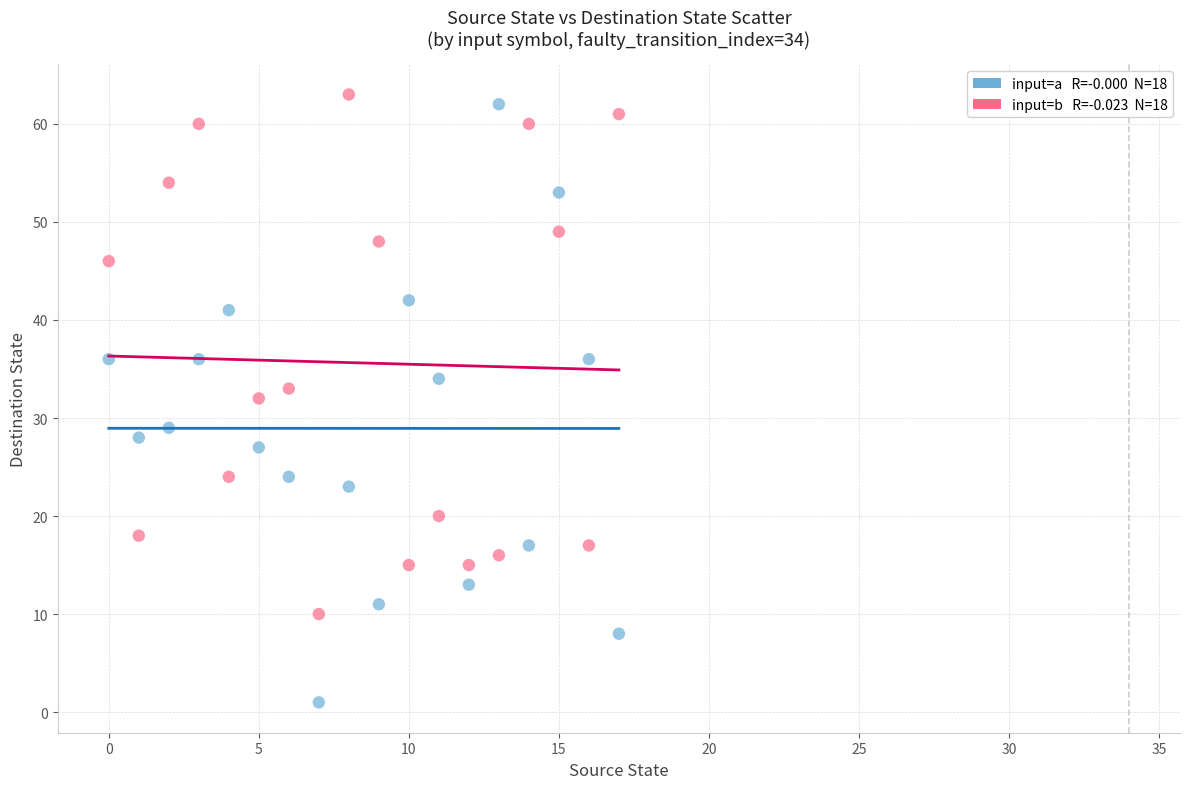

Across all data points, what is the range of Y values (max minus min)?

62